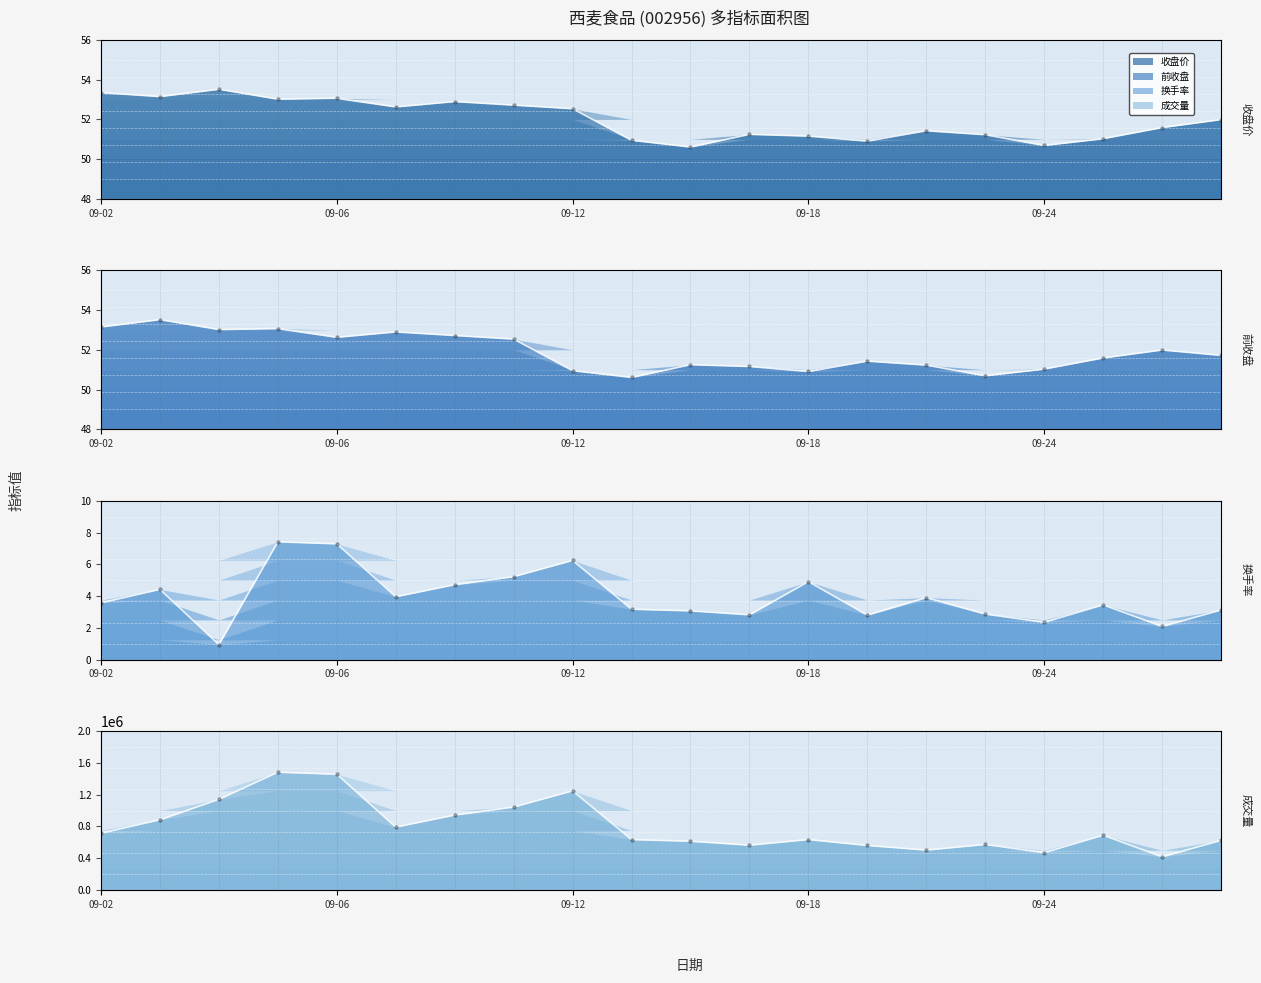

Which series reaches the minimum Y coordinate?

换手率